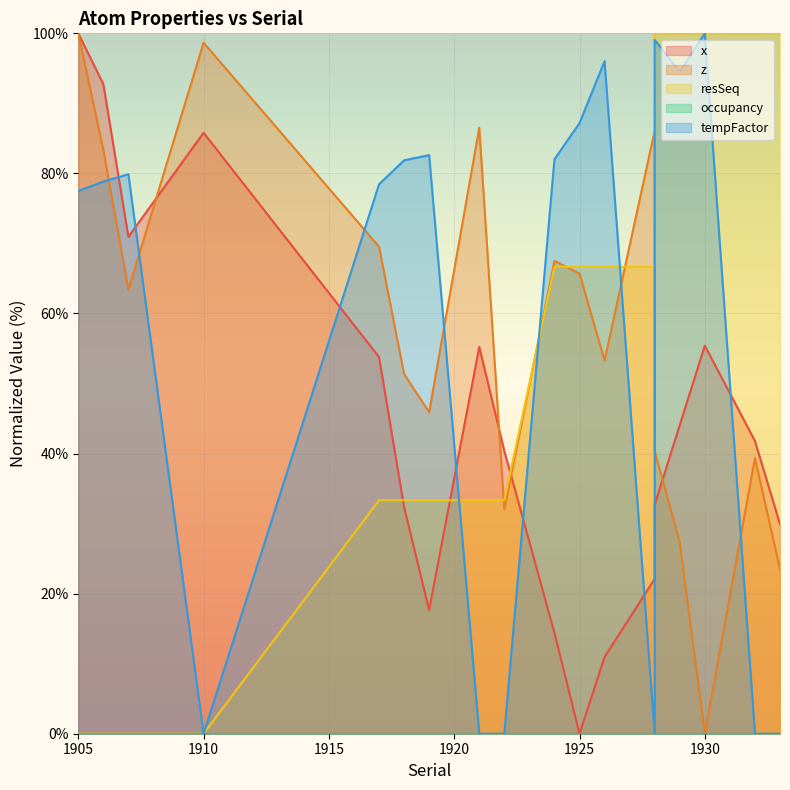

What is the average value of the resSeq series?

51.9